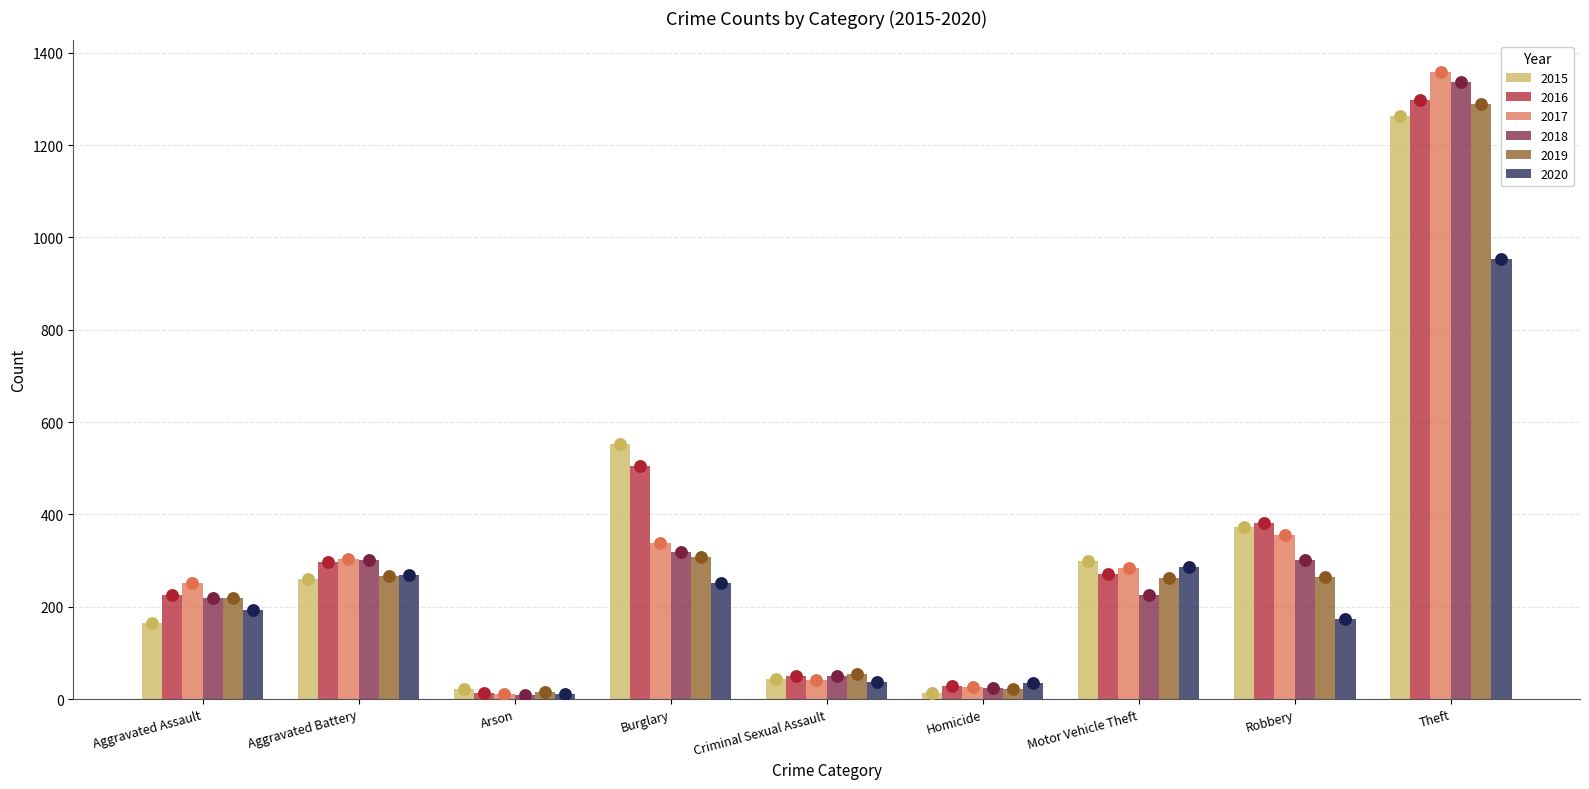

What is the total value across all series at Motor Vehicle Theft?

1631